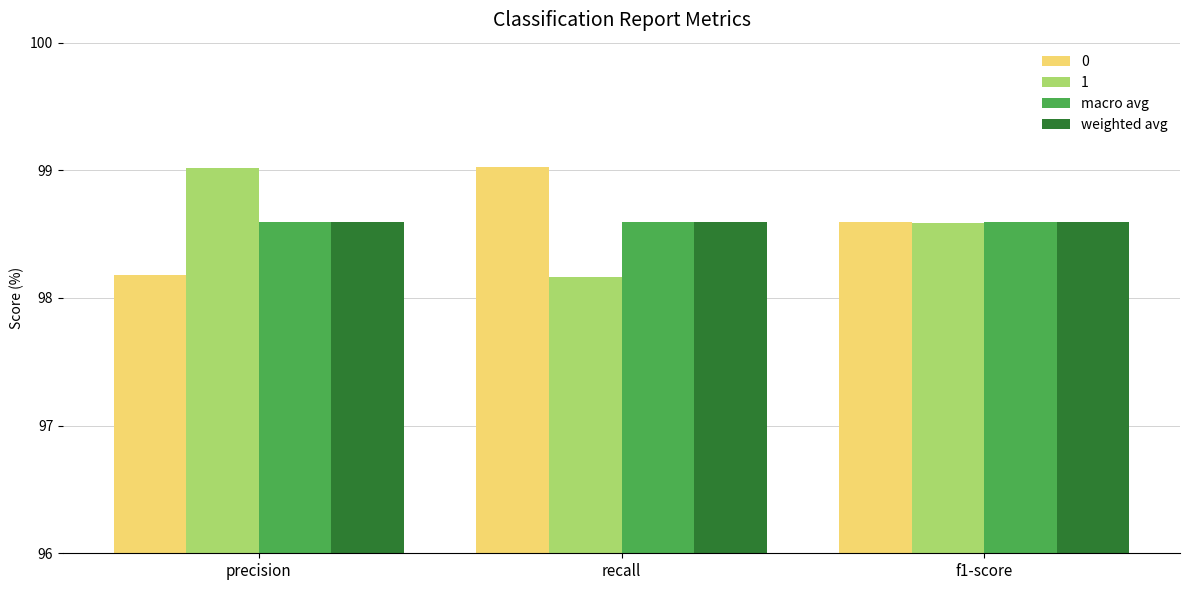

What is the total value across all series at f1-score?

394.4